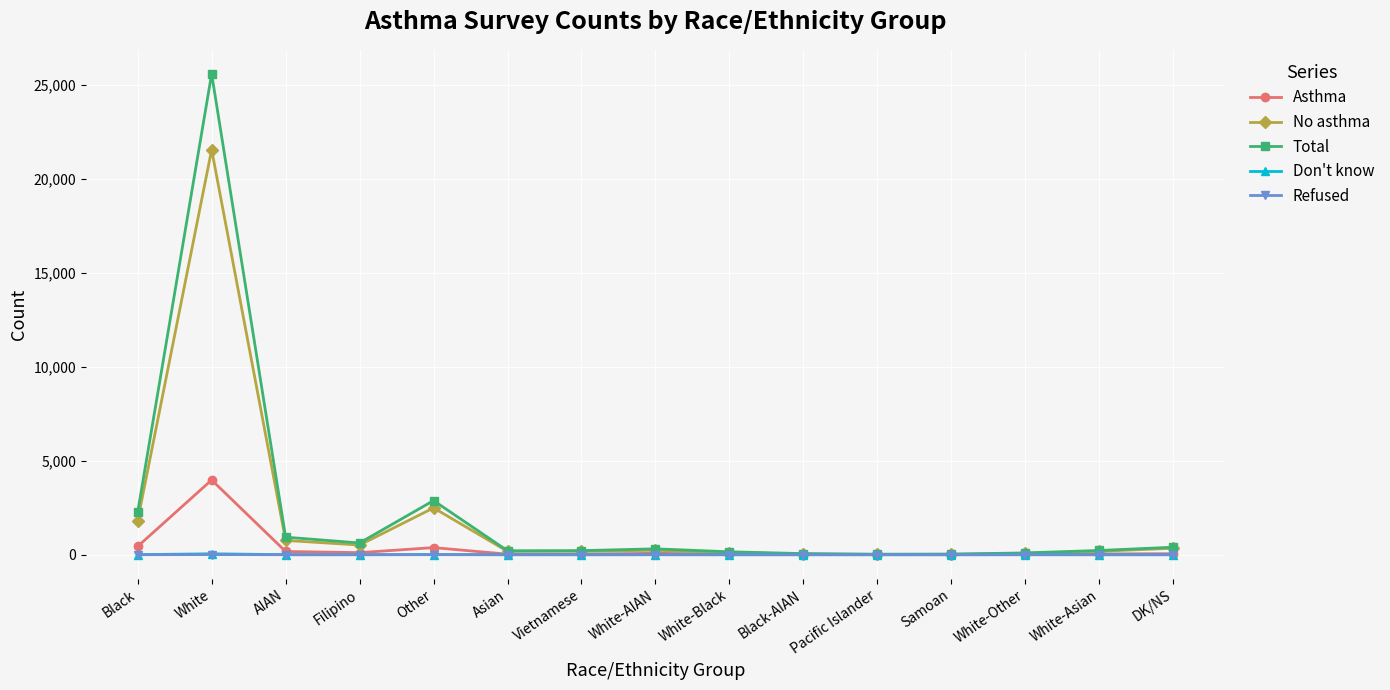

What is the label of the 14th point from the right?

White